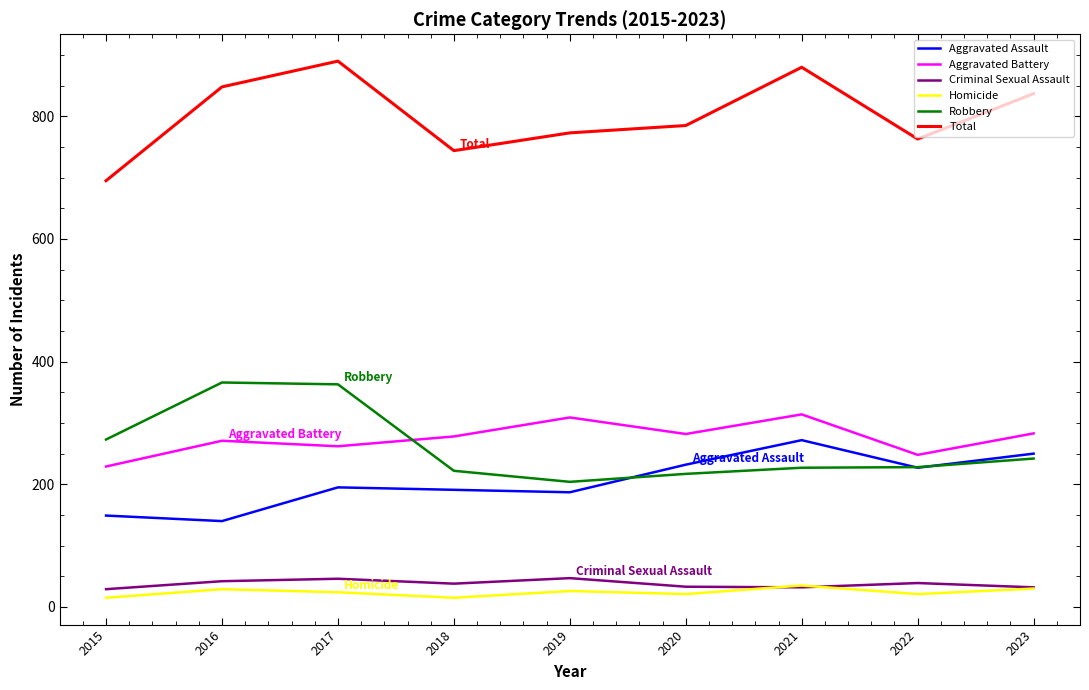

True or false: Total and Robbery intersect in this chart.

False